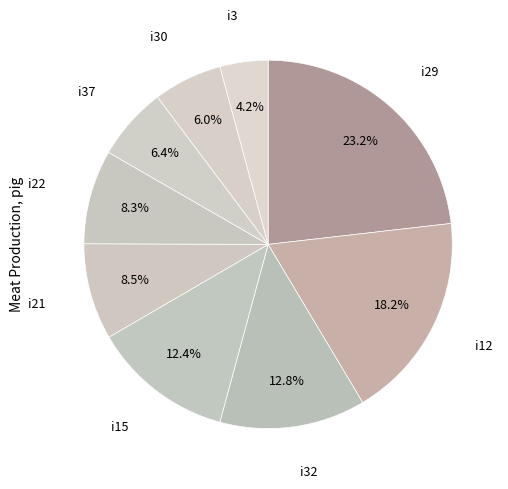

Does any single category account for the majority?

No